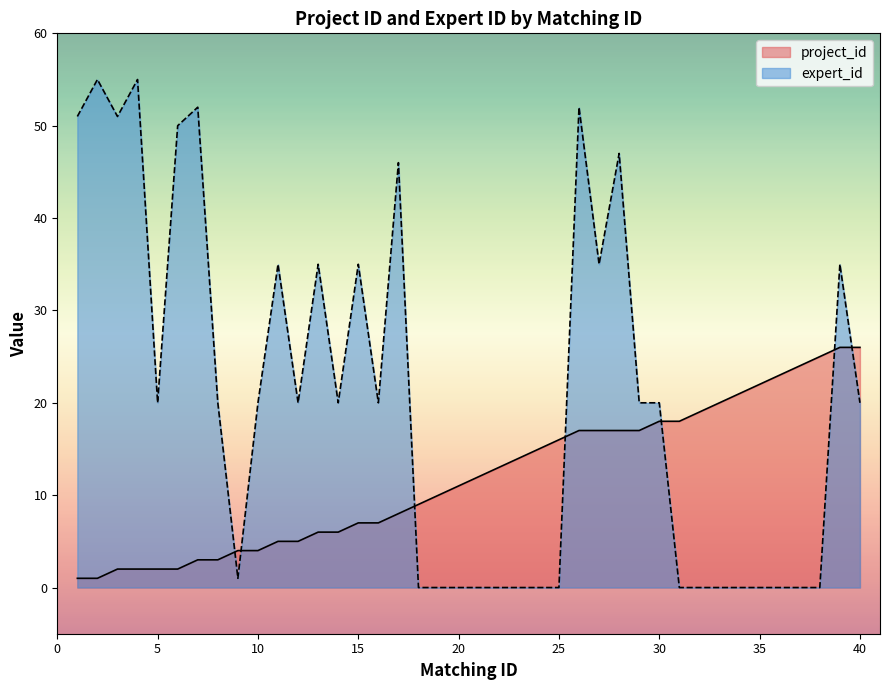

Where is the first local minimum for expert_id?

3